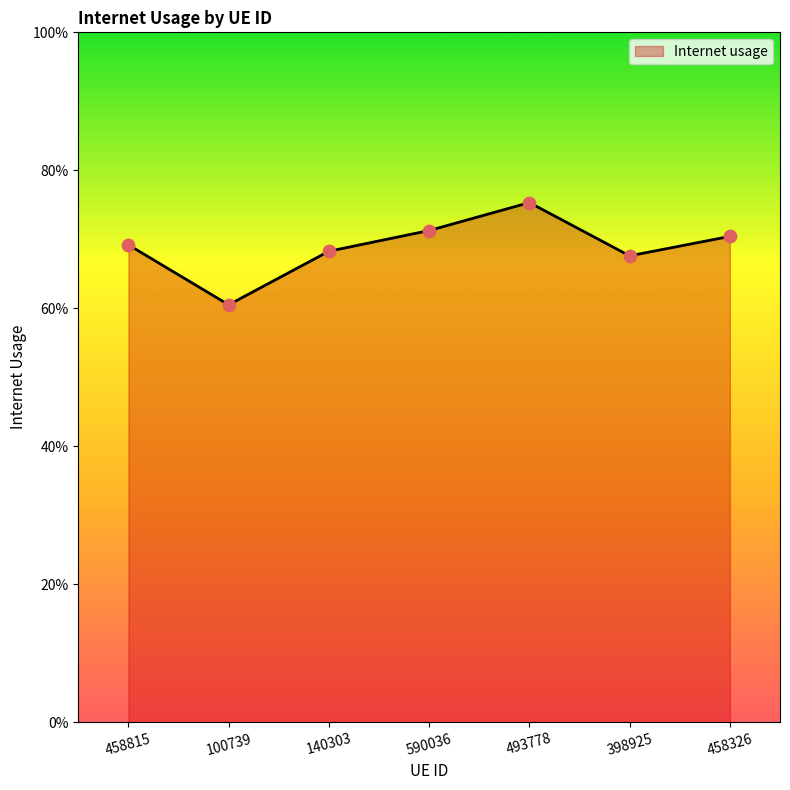

Which has a higher value, 140303 or 100739?

140303